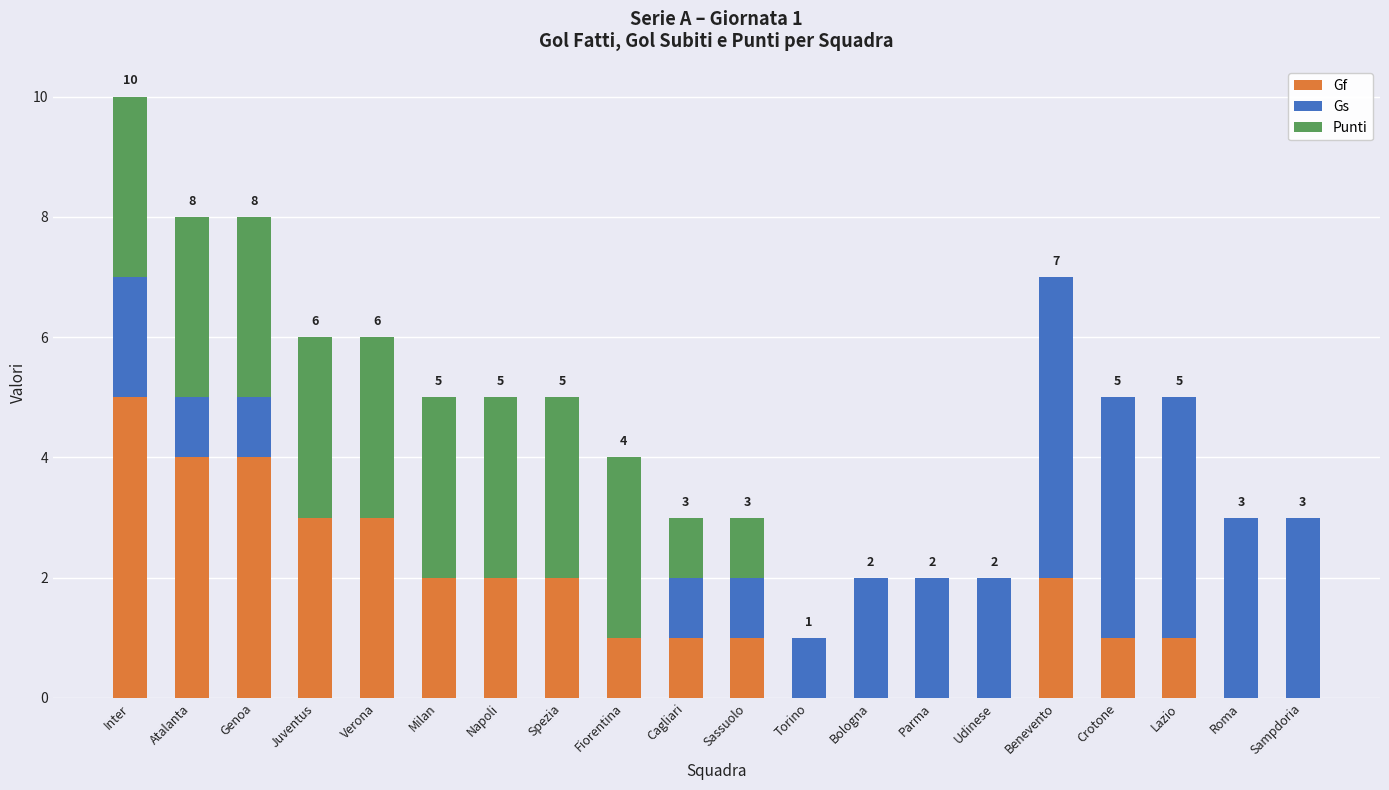

Is it true that Gf equals 2 at Udinese?

False